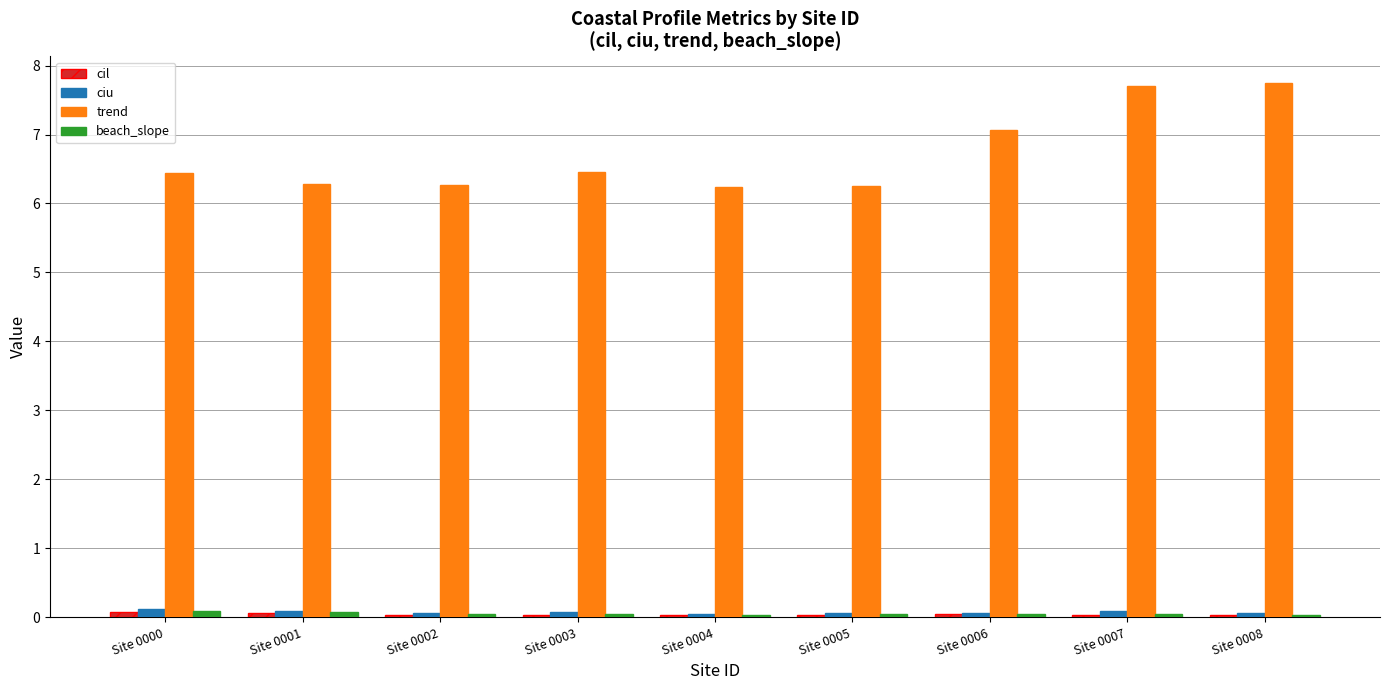

Which series has the largest total across all categories?

trend